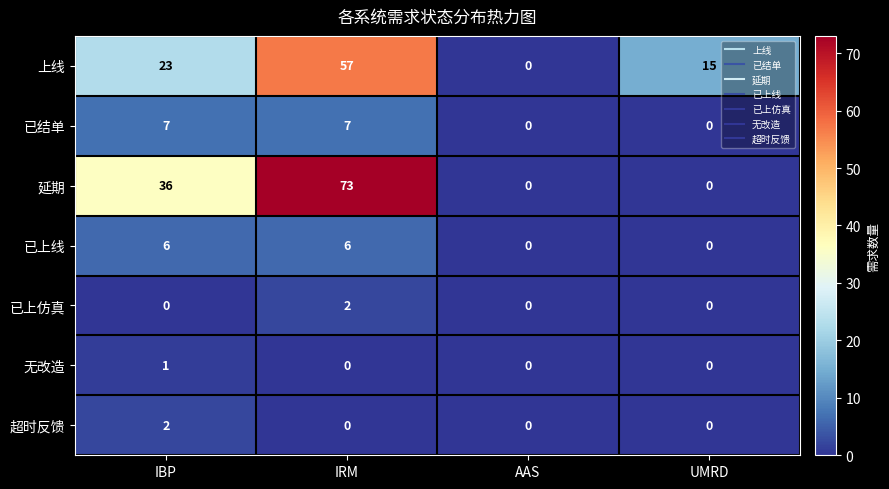

How many 已结单 values are between 0 and 7?

4